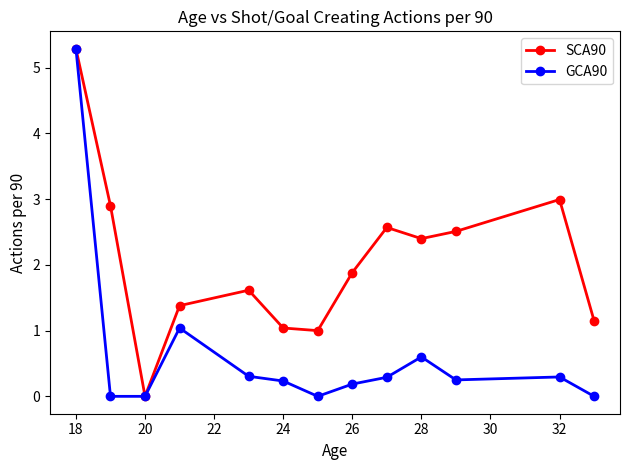

At how many categories does at least one series exceed 2?

6